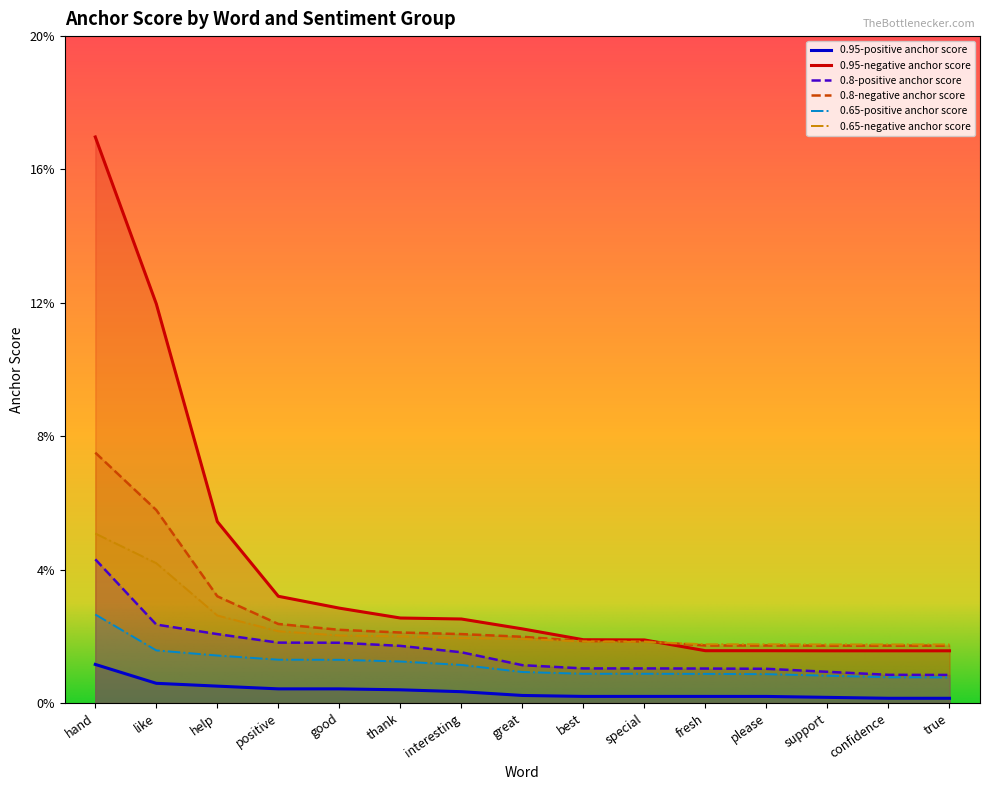

List the labels in order of 0.95-negative anchor score value, largest first.

hand, like, help, positive, good, thank, interesting, great, best, special, fresh, please, support, confidence, true